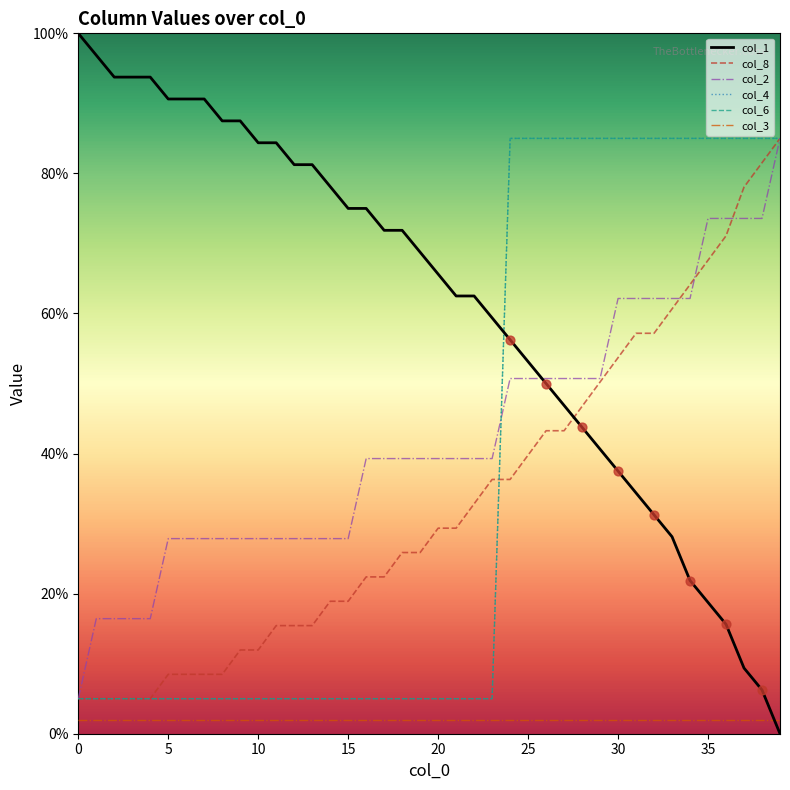

Which series has the largest total across all categories?

col_1